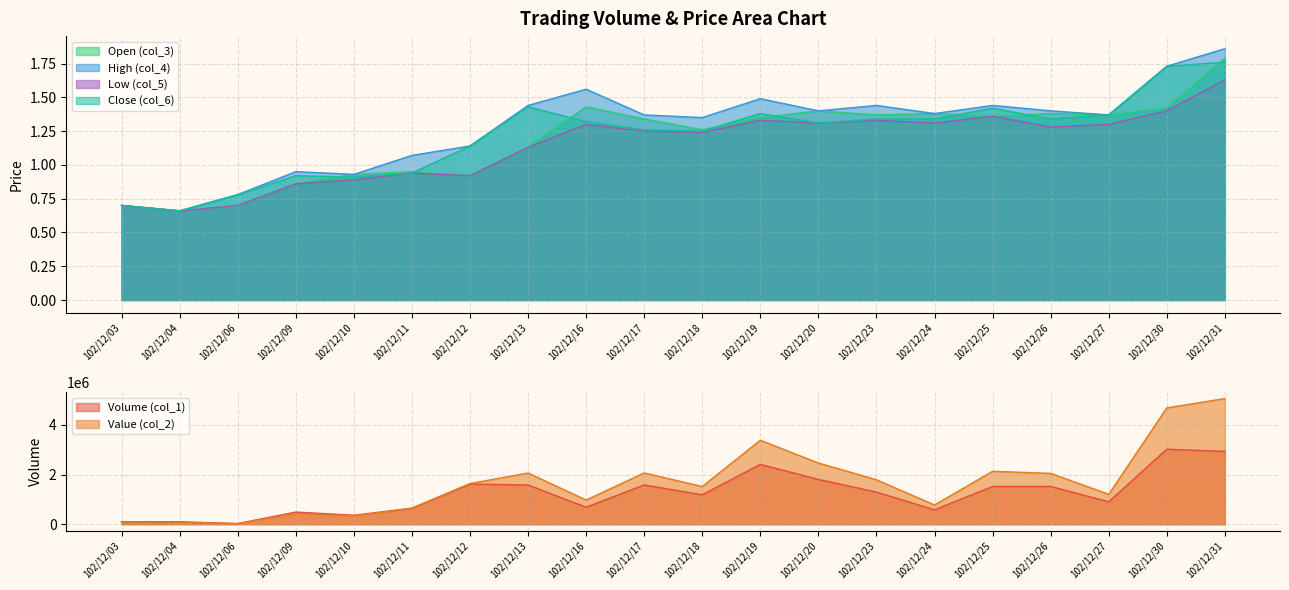

What is the lowest value of the col_5 series?

0.7